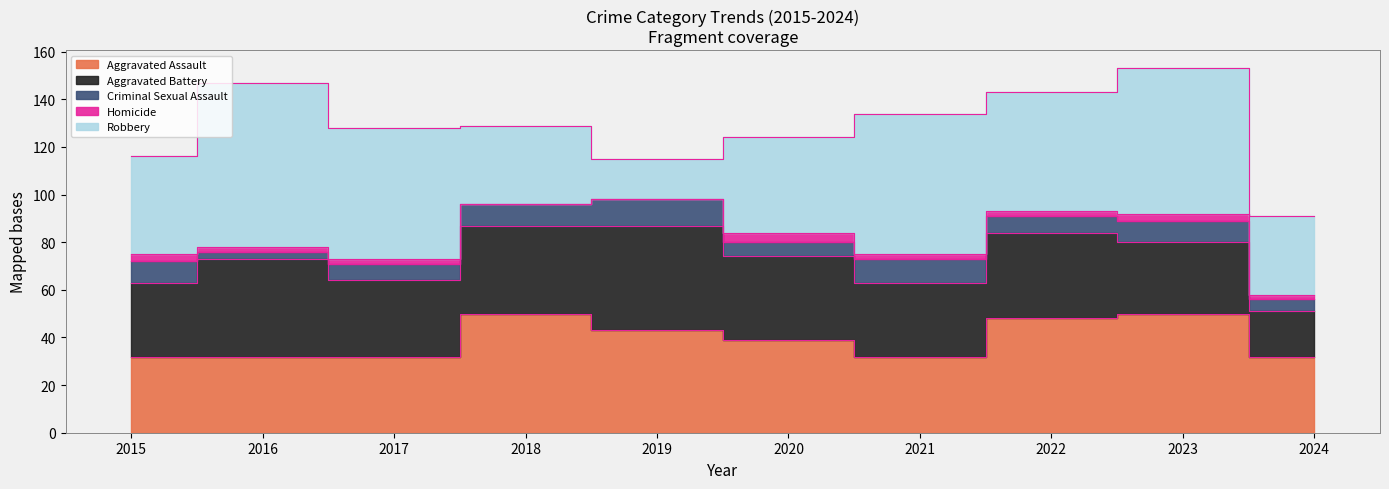

Is it true that Aggravated Assault equals 50 at 2023?

True